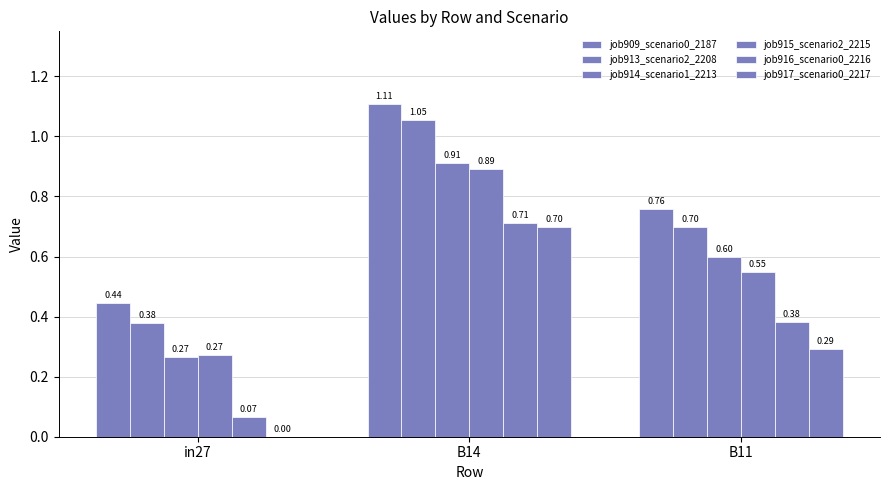

Which series has the widest spread of values?

job917_scenario0_2217